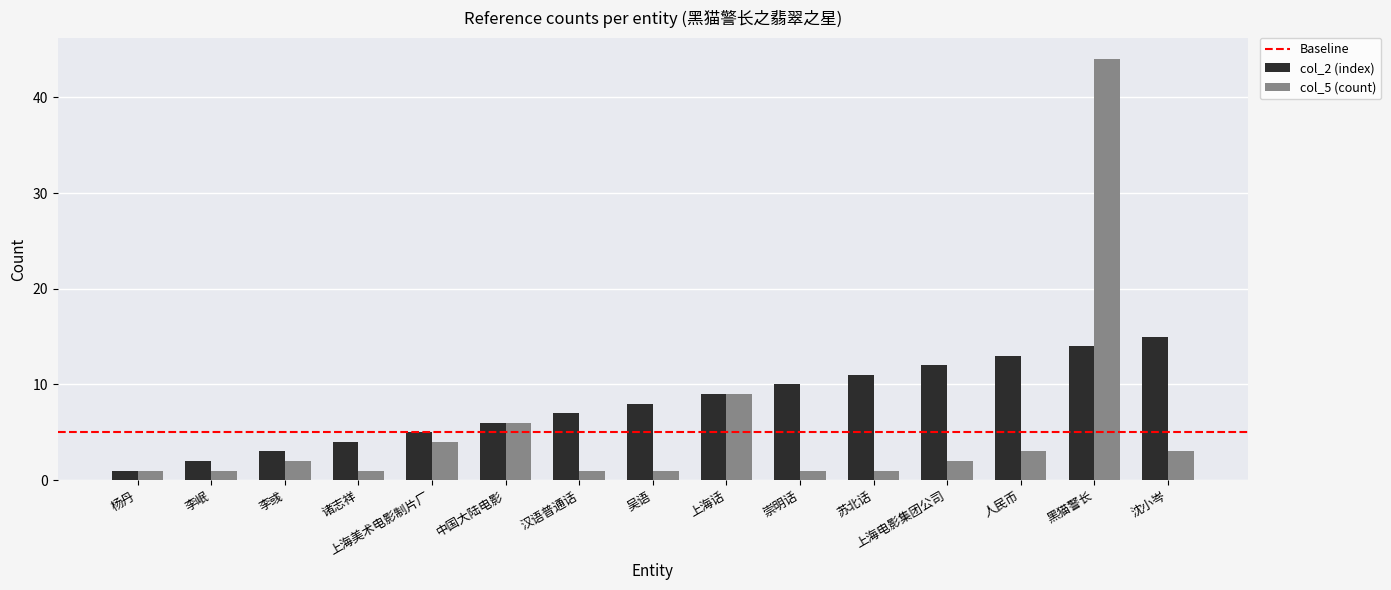

Which series has the largest total across all categories?

col_2 (index)